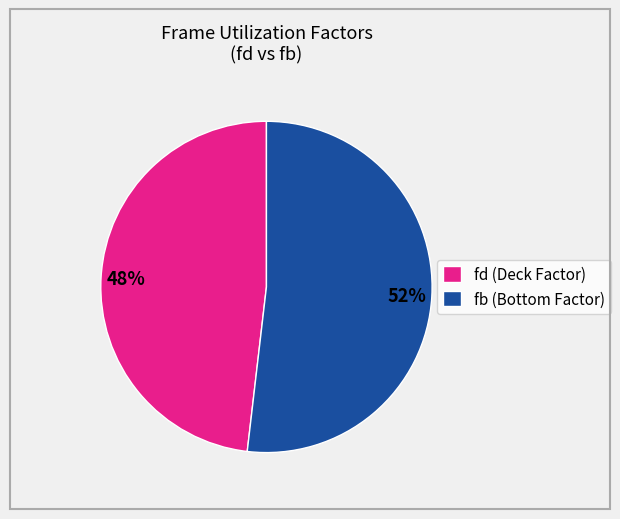

What percentage is the fd (Deck Factor) slice, to the nearest percent?

48%